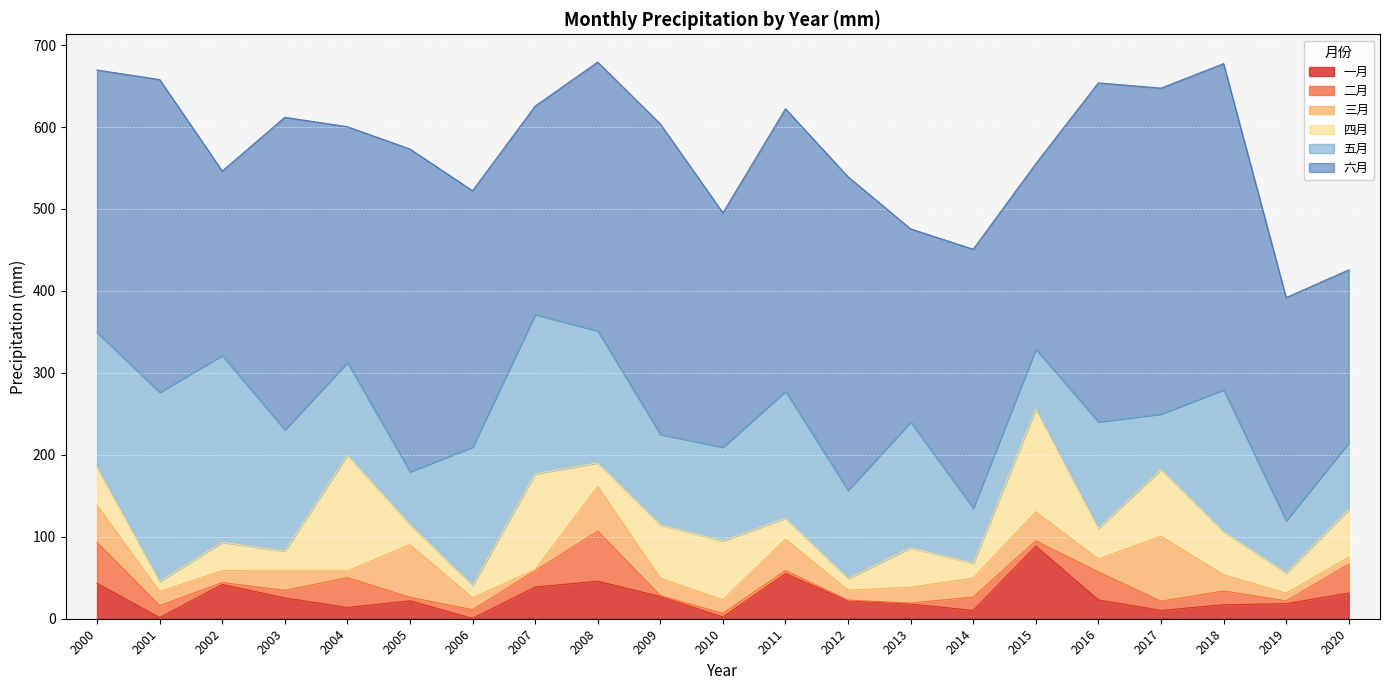

What is the average value of the 六月 series?

321.3